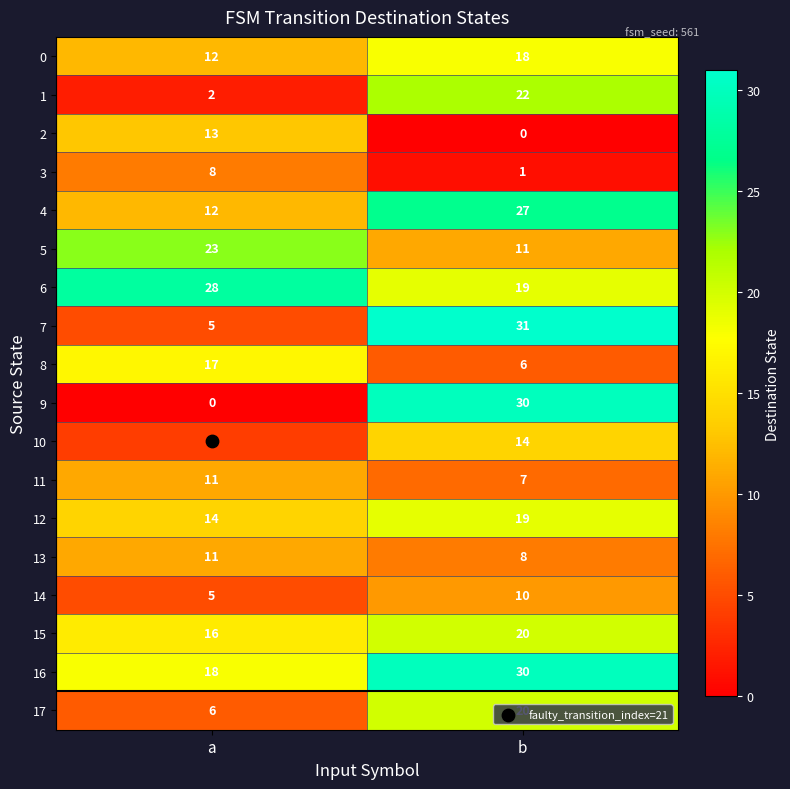

Which series has the widest spread of values?

9